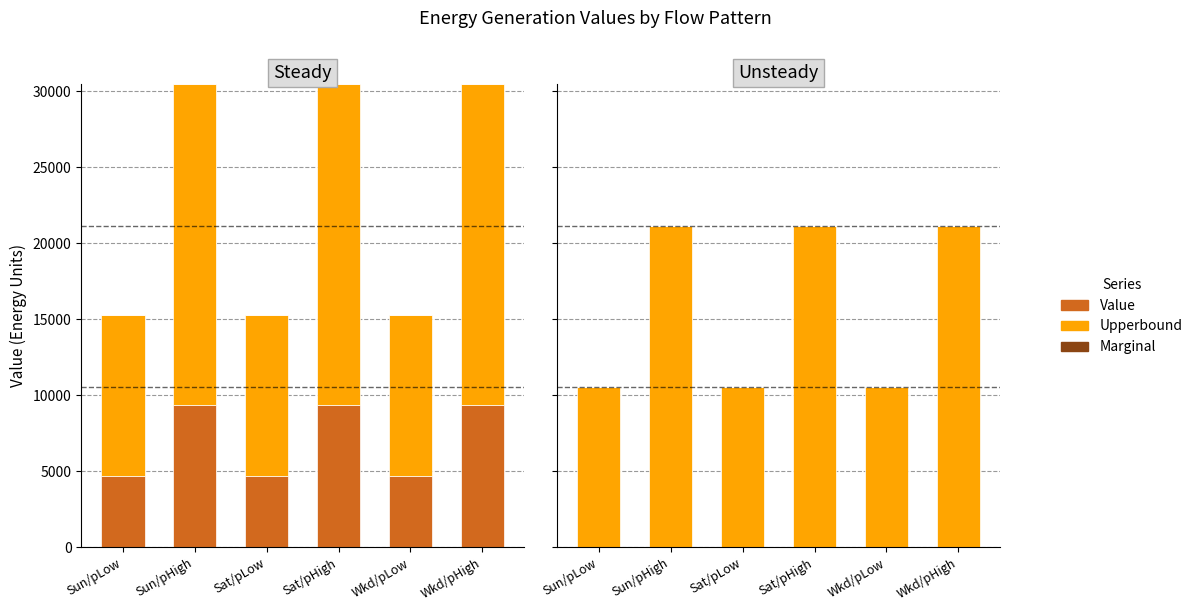

How many bars are there in total?

18